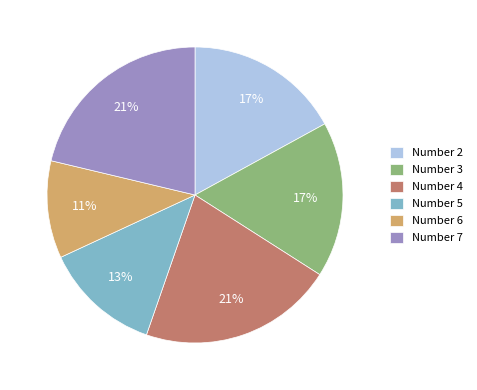

The Number 3 slice represents 17% of the pie. True or false?

True